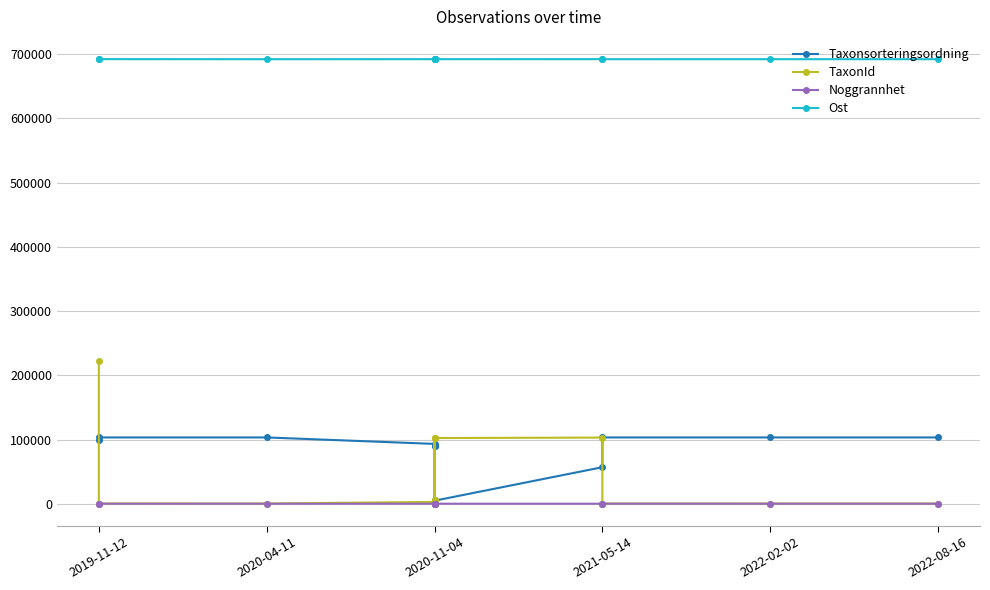

Which series has the largest total across all categories?

Ost